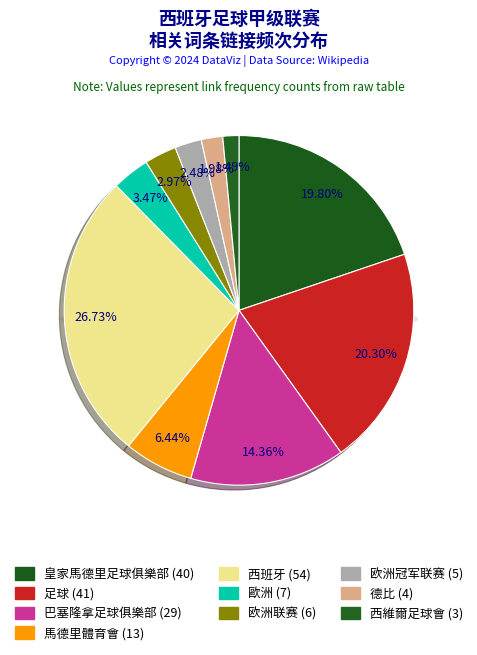

Does any single category account for the majority?

No